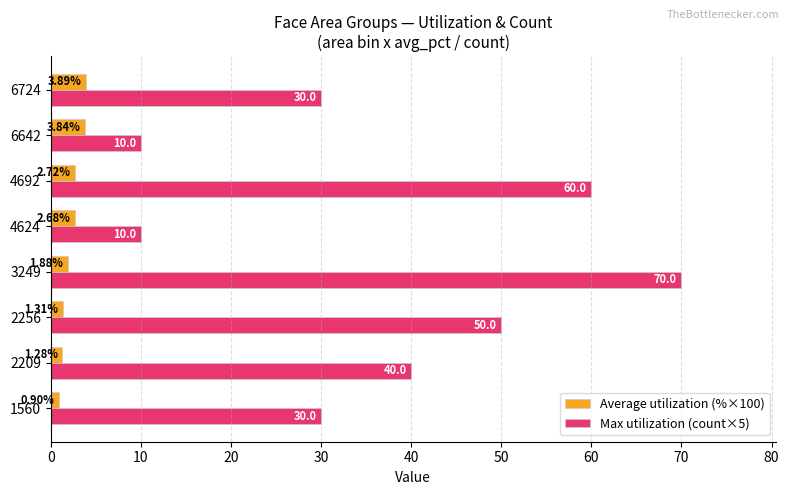

Which series has the largest total across all categories?

Max utilization (count×5)